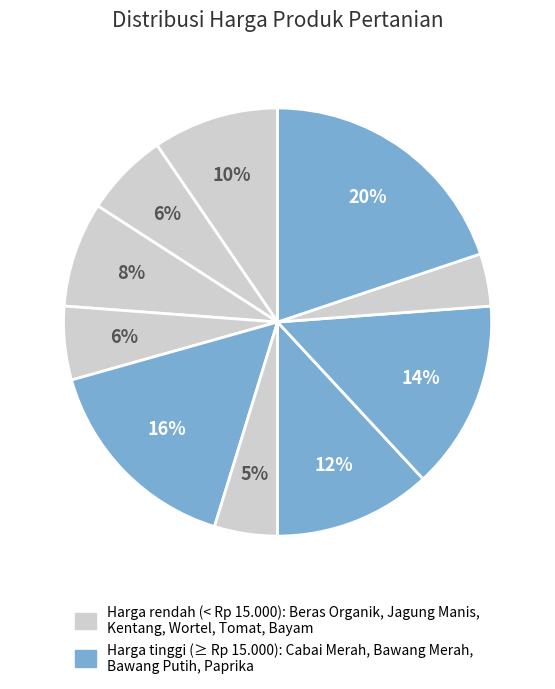

To the nearest percent, what is the average slice percentage?

10%